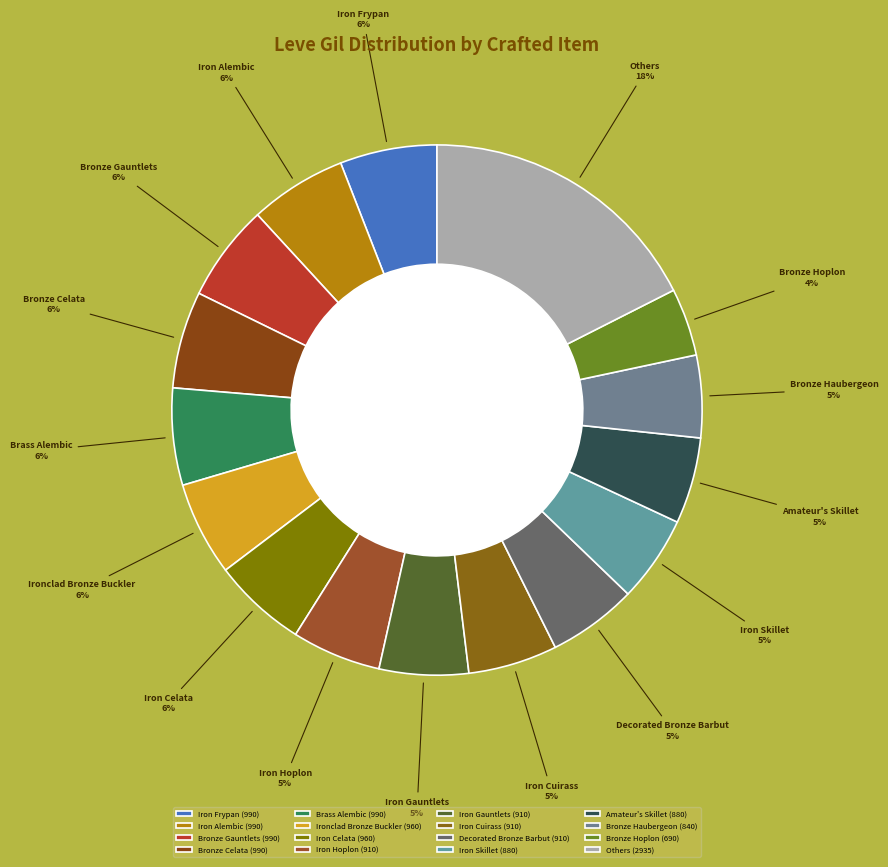

How many slices are in this pie chart?

16